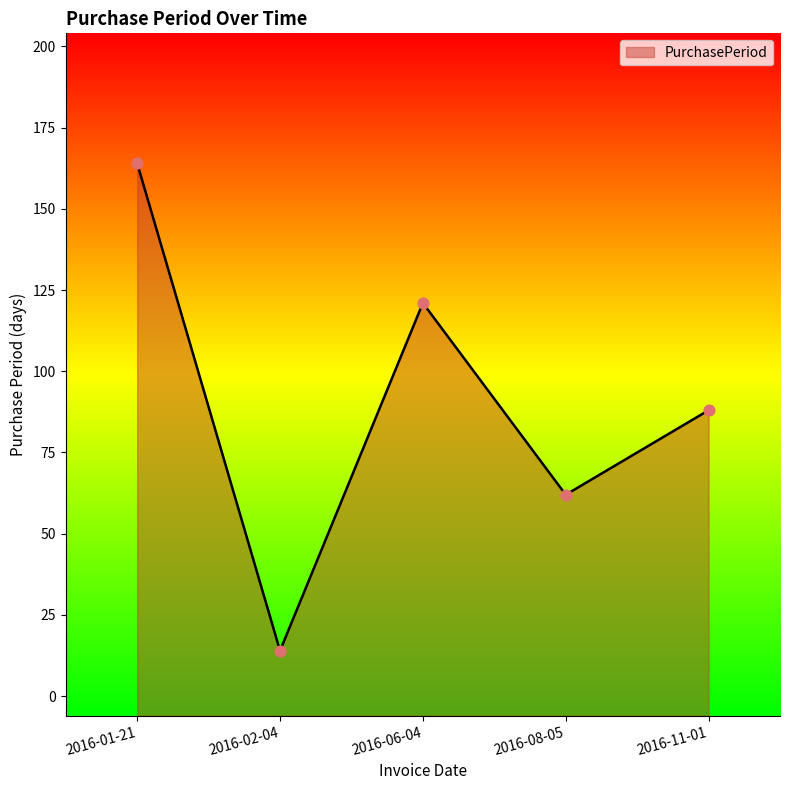

Approximately how many times larger is the value at 2016-01-21 compared to 2016-08-05?

2.6